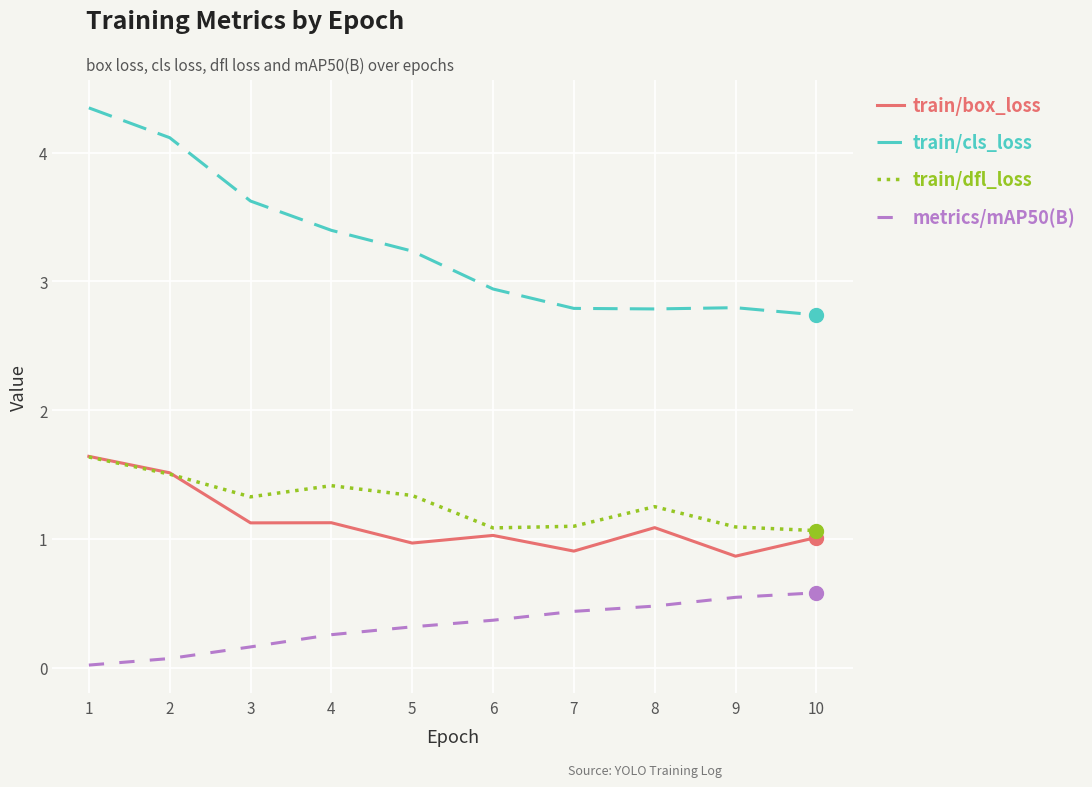

What is the approximate value of metrics/mAP50(B) at 9?

0.5